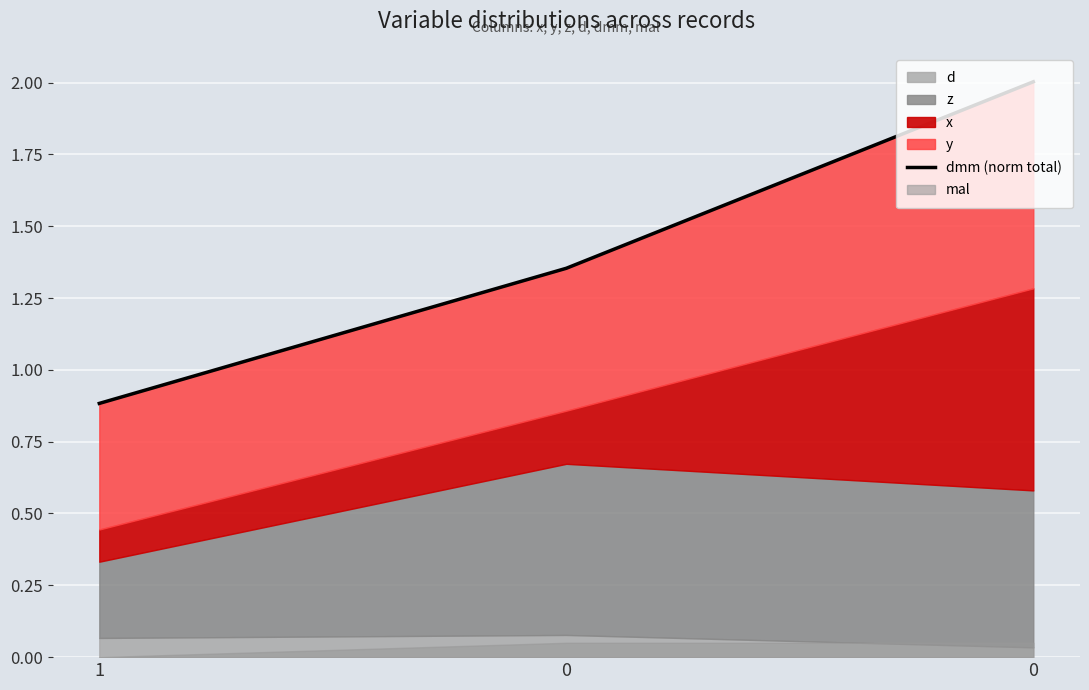

Rank the categories by value from lowest to highest.

1, 0, 0